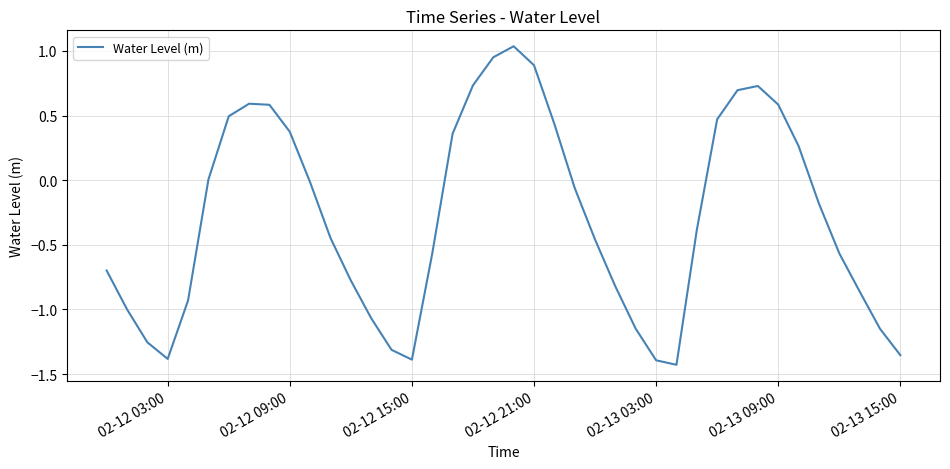

What is the difference between the maximum and minimum values?

2.5